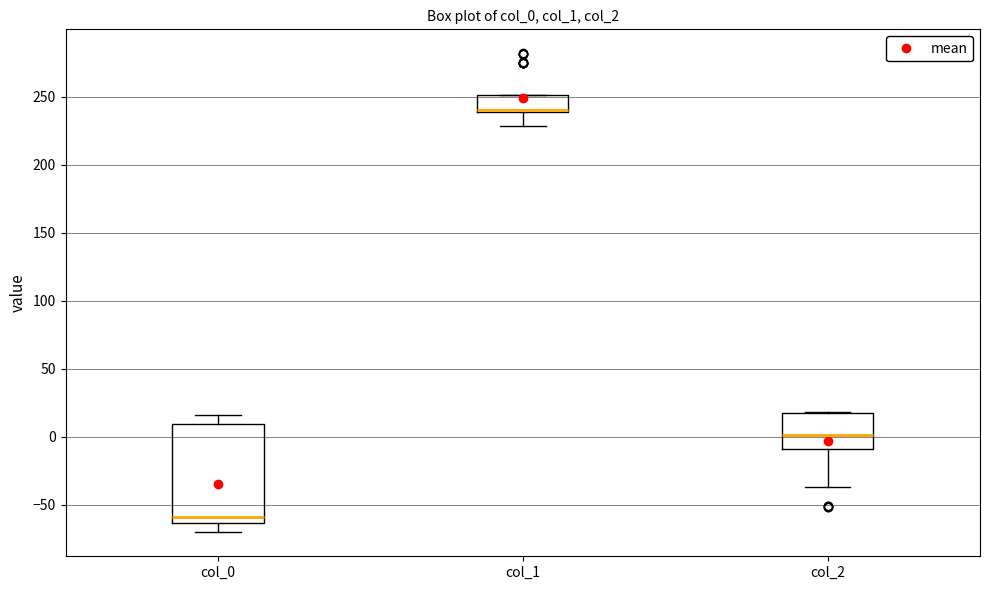

Reading left to right, transcribe this box plot: for each box, give where its median line is, the range the box spans, and where its two whiskers end, as read against the y-axis. The values are not printed on the chart, so give them approximately, as read against the axis.

col_0: median -60, box -65 to 10, whiskers -70 to 15
col_1: median 240 (drawn on the box's lower edge), box 240 to 250, whiskers 230 to 250
col_2: median 0, box -10 to 15, whiskers -35 to 20